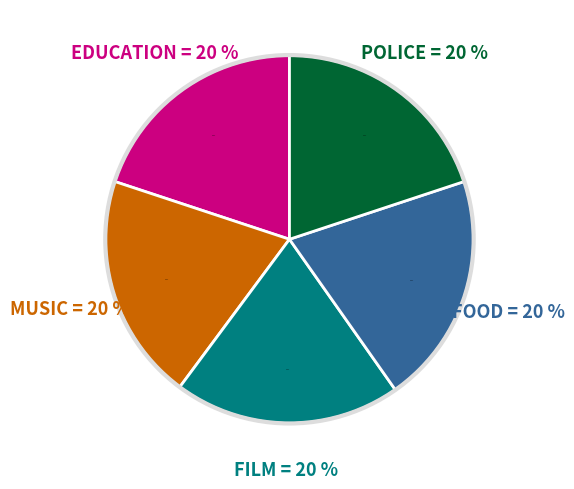

Does CHILDREN account for over 50% of the chart?

No